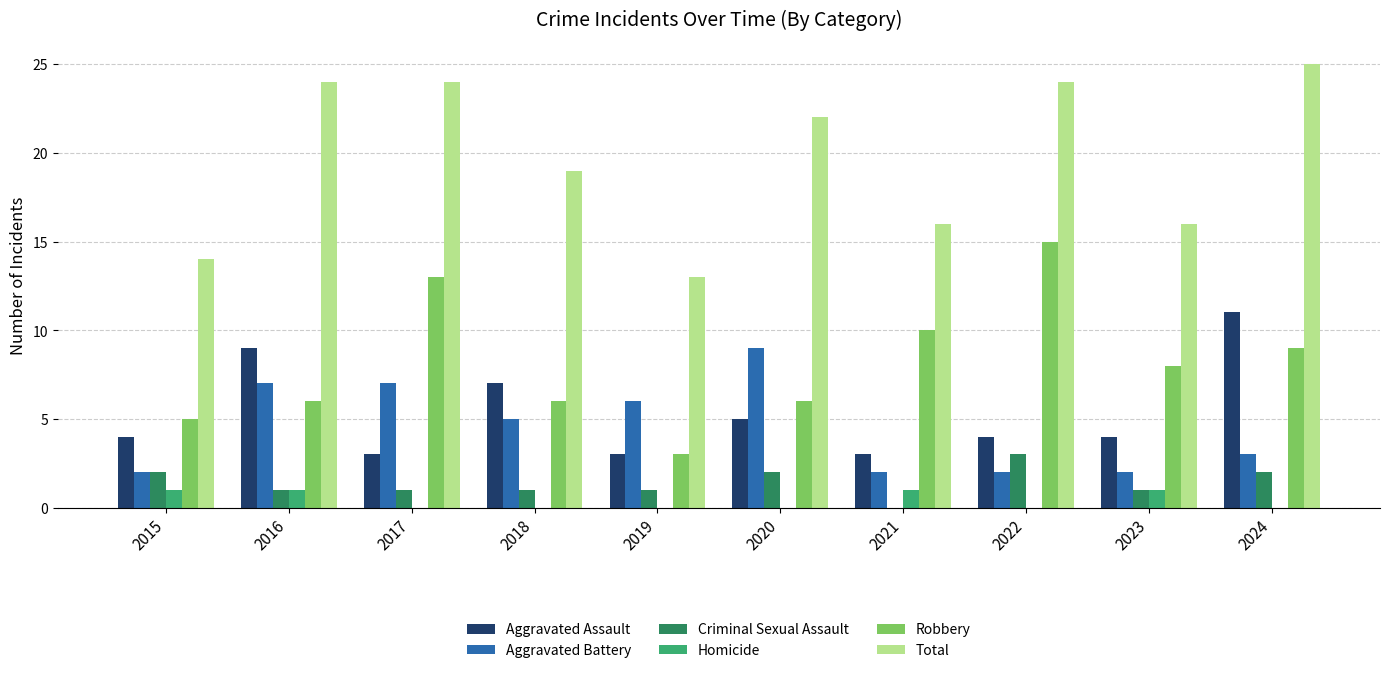

The value of Aggravated Assault at 2017 is 2. True or false?

False